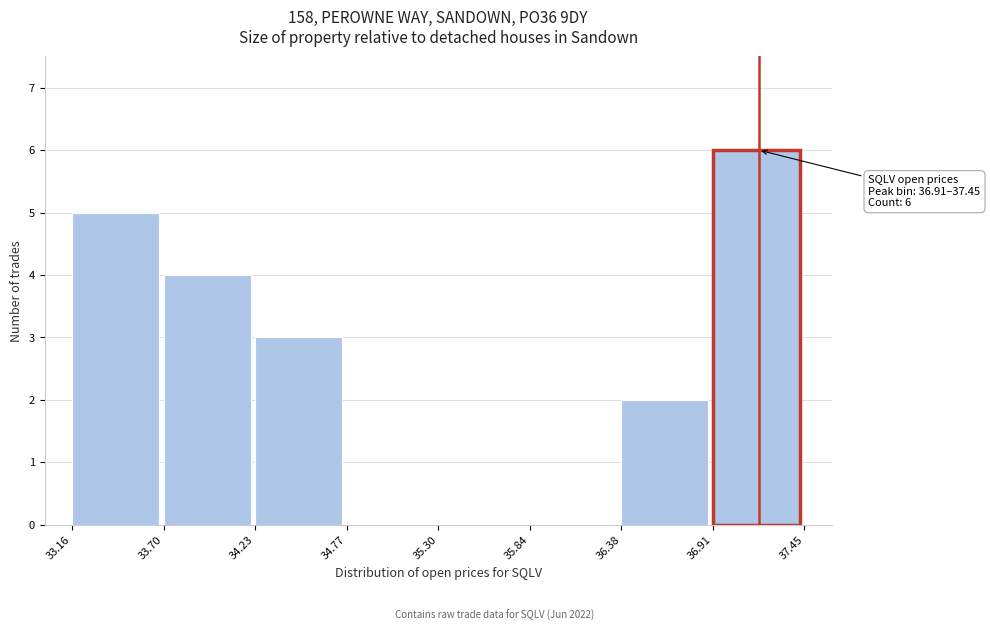

Over which range of the x-axis is the bar tallest?

36.91 to 37.45